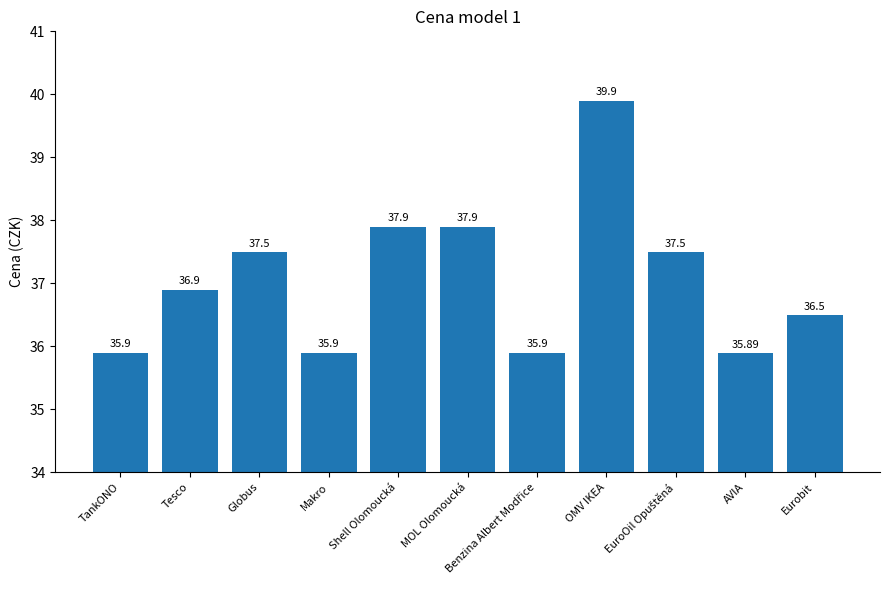

Which category has the highest value across all series?

OMV IKEA